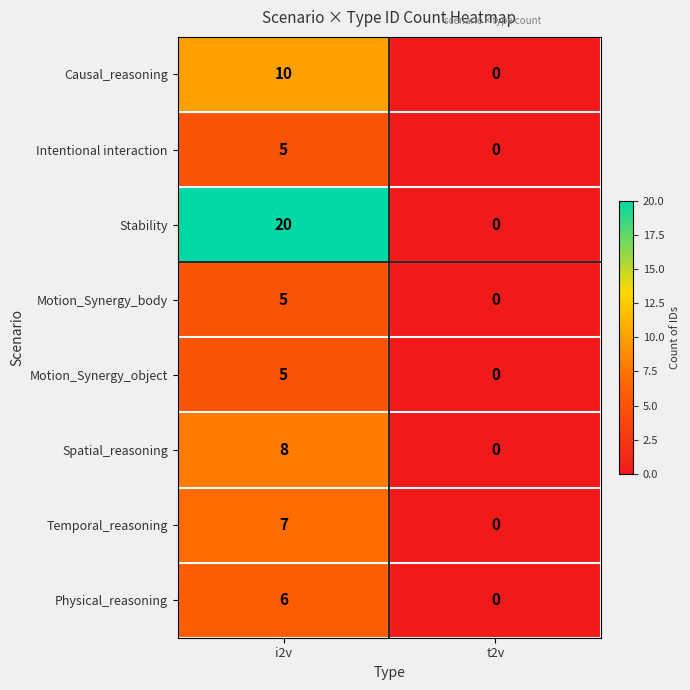

Reading right to left, extract all data points from this chart.

Causal_reasoning: 0	10
Intentional interaction: 0	5
Stability: 0	20
Motion_Synergy_body: 0	5
Motion_Synergy_object: 0	5
Spatial_reasoning: 0	8
Temporal_reasoning: 0	7
Physical_reasoning: 0	6